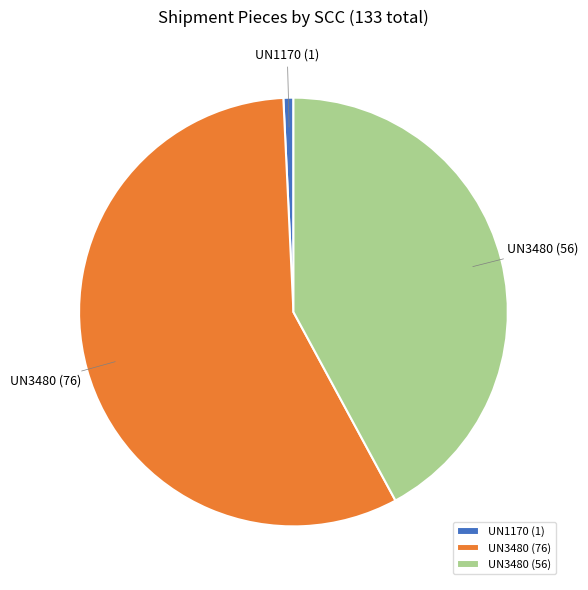

Count the number of slices in the pie.

3